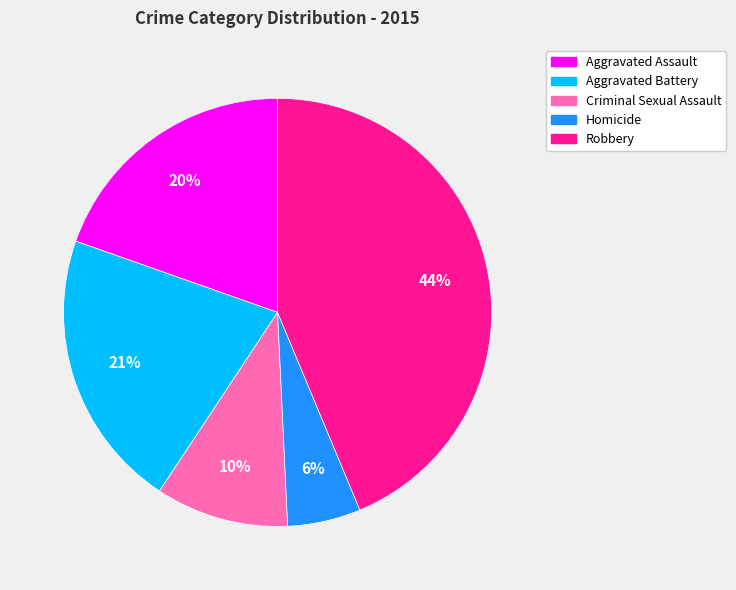

To the nearest percent, what percentage of the pie is Homicide?

6%